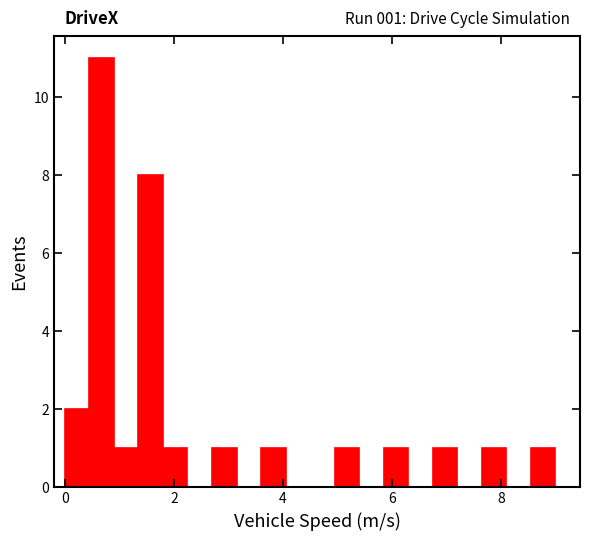

Read against the x-axis, roughly where is the centre of the tallest bar?

0.6